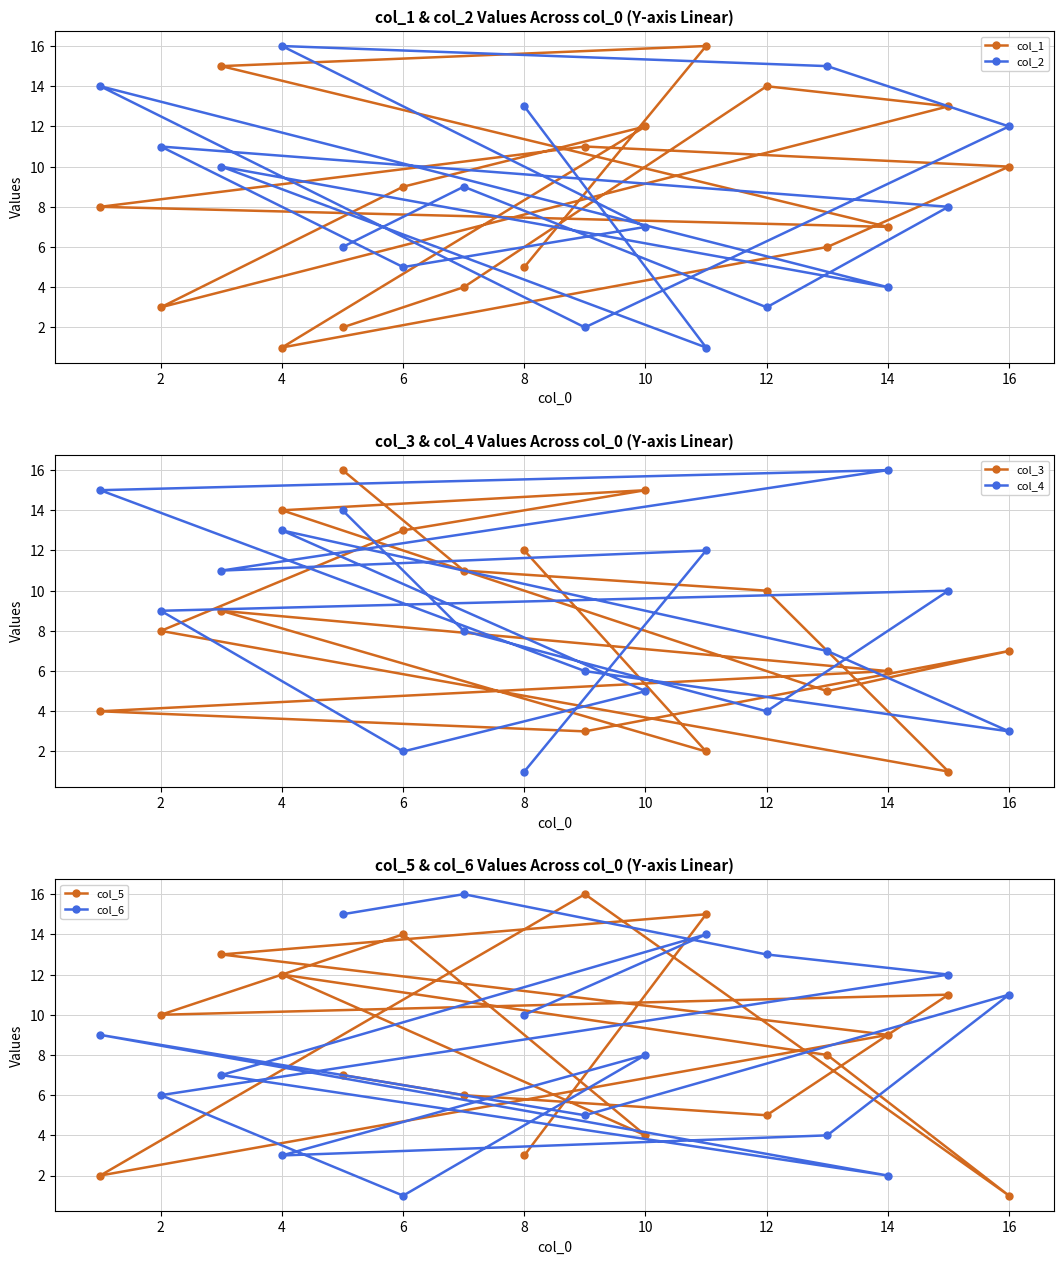

At which label does col_2 reach its peak?

4